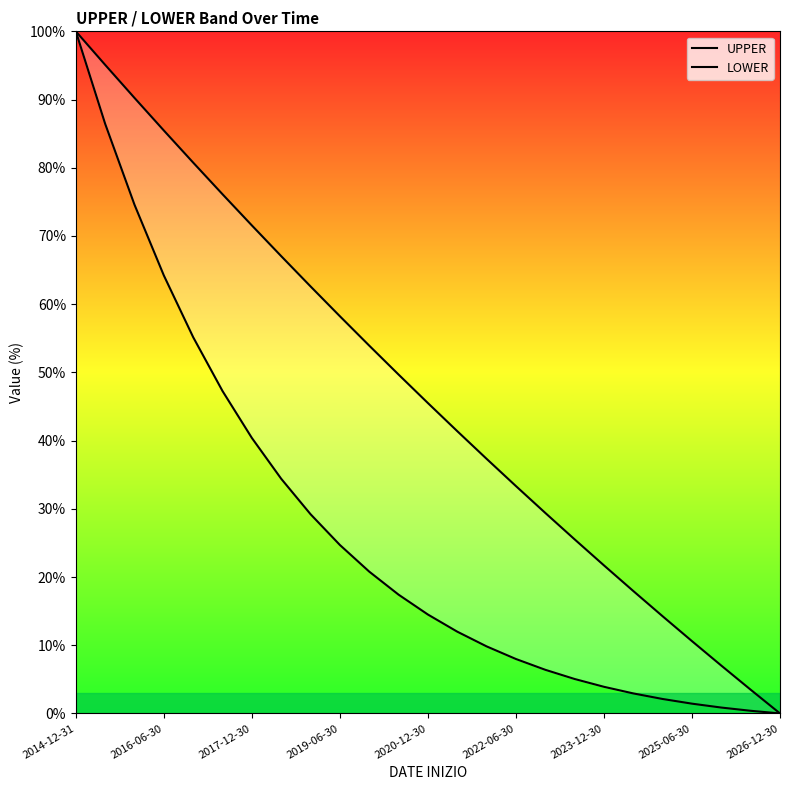

True or false: UPPER has a value of 20.1 at 2017-12-30.

False